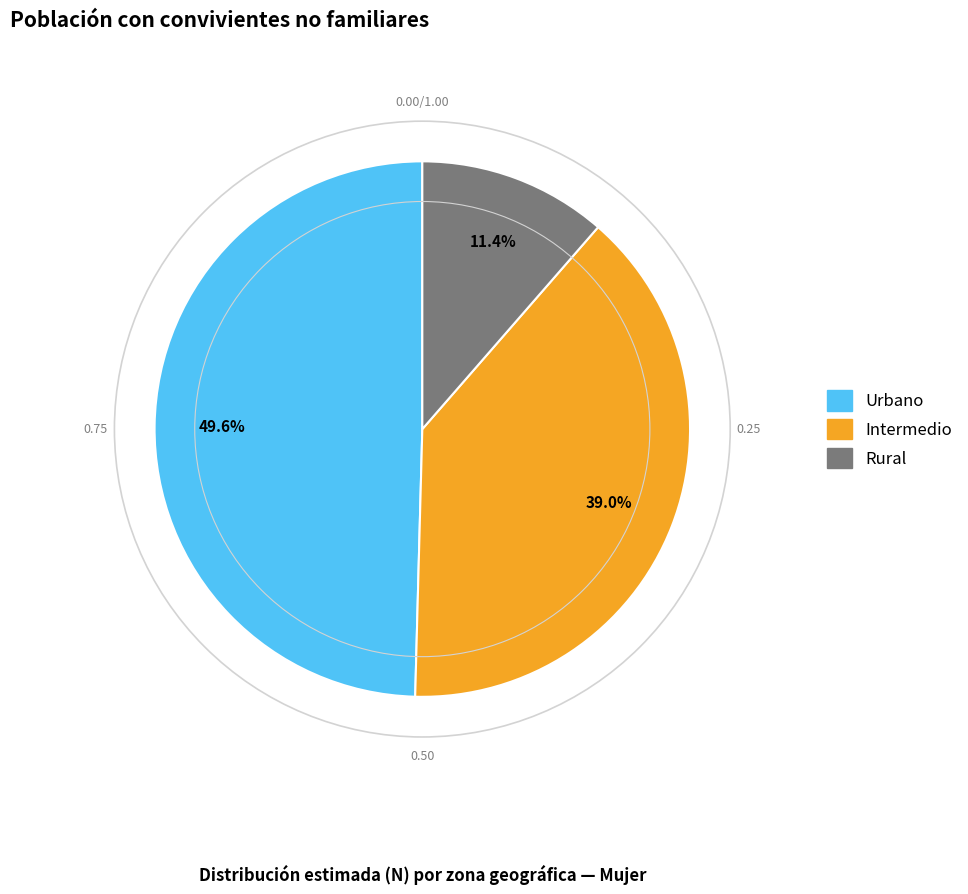

Which category has the smallest portion of the pie?

Rural